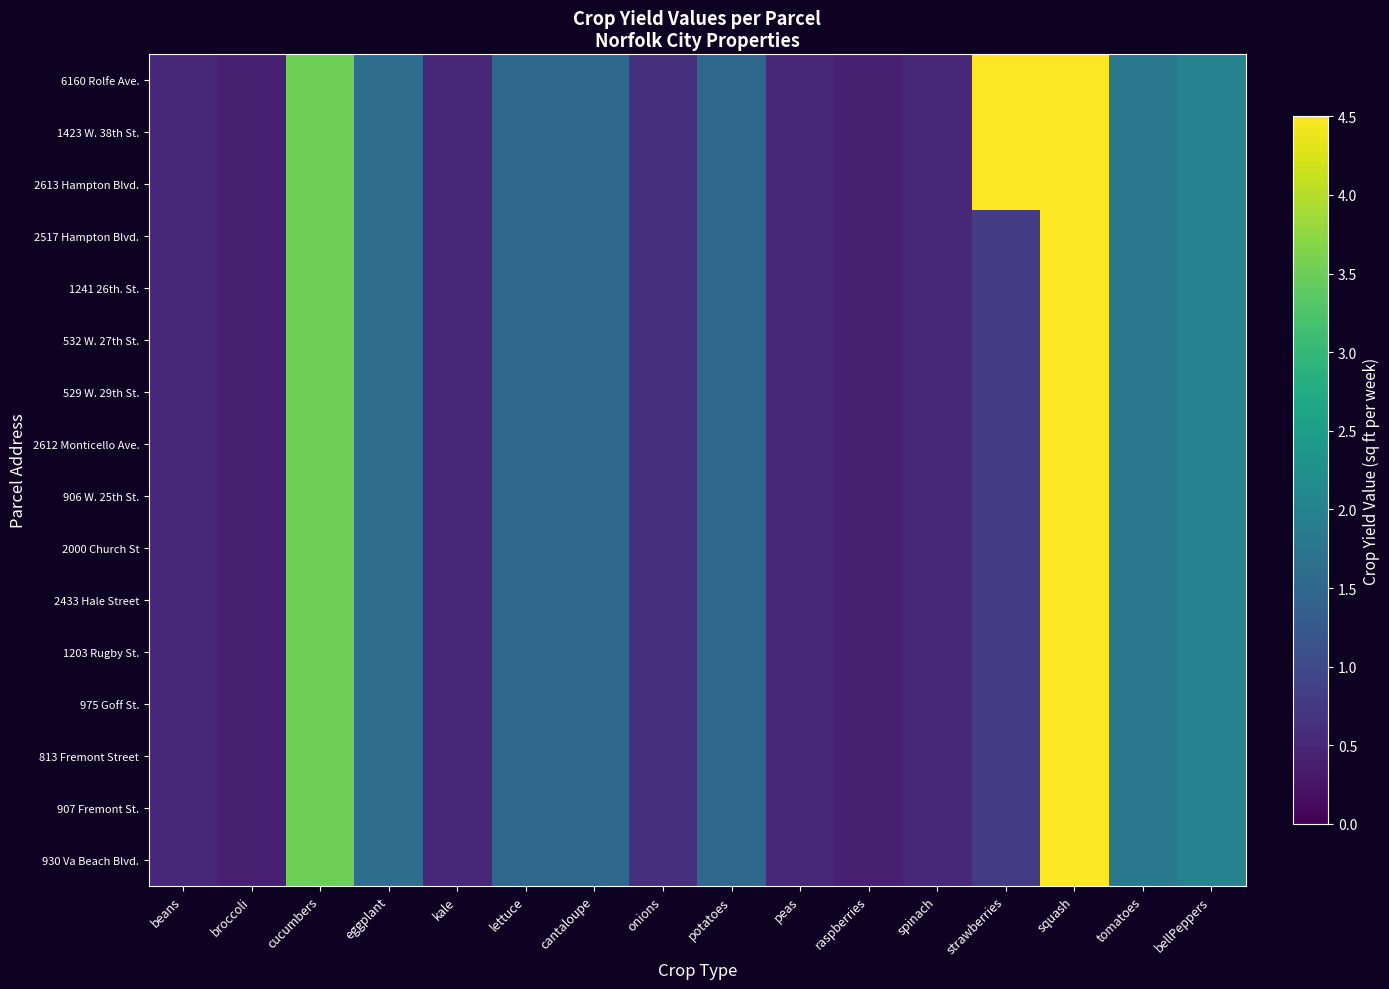

What is the smallest value displayed?

0.4